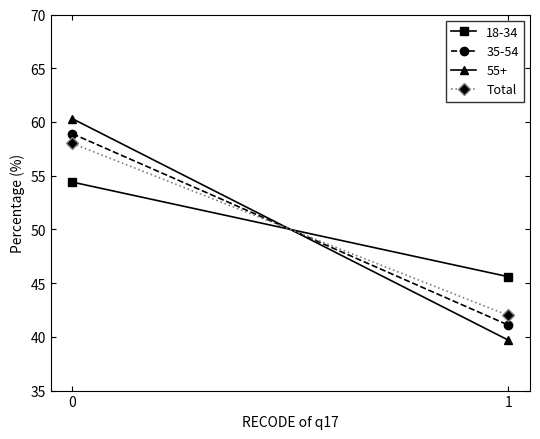

True or false: the data shows 42 at 1.

True